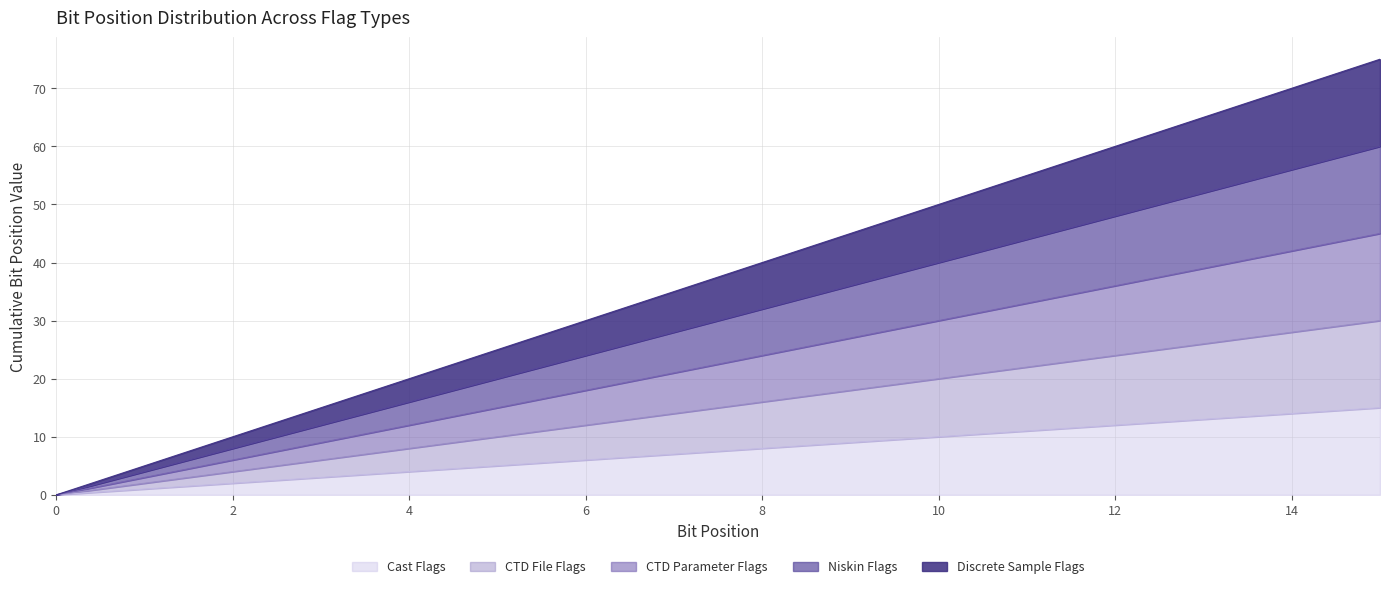

How many lines are shown in the chart?

5